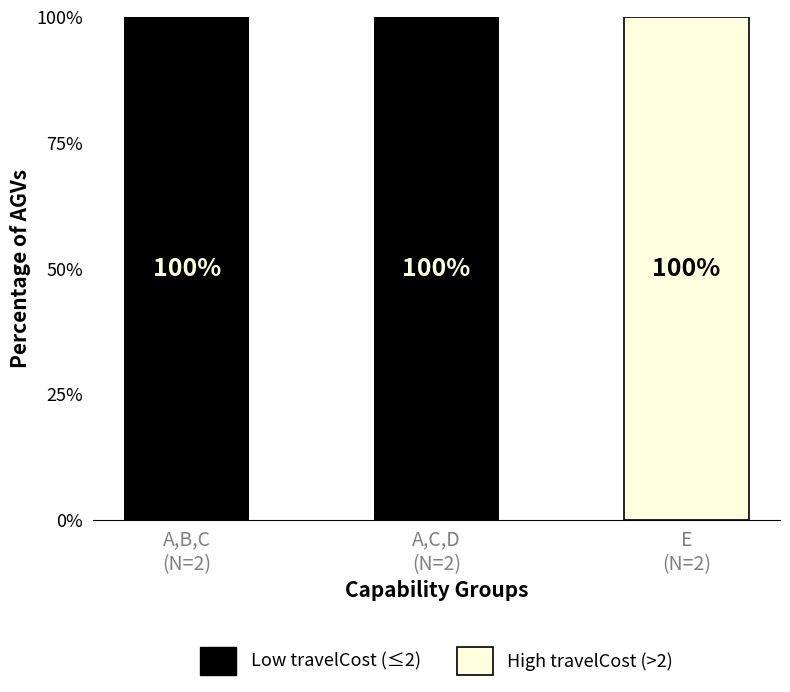

Does the chart contain stacked bars?

Yes